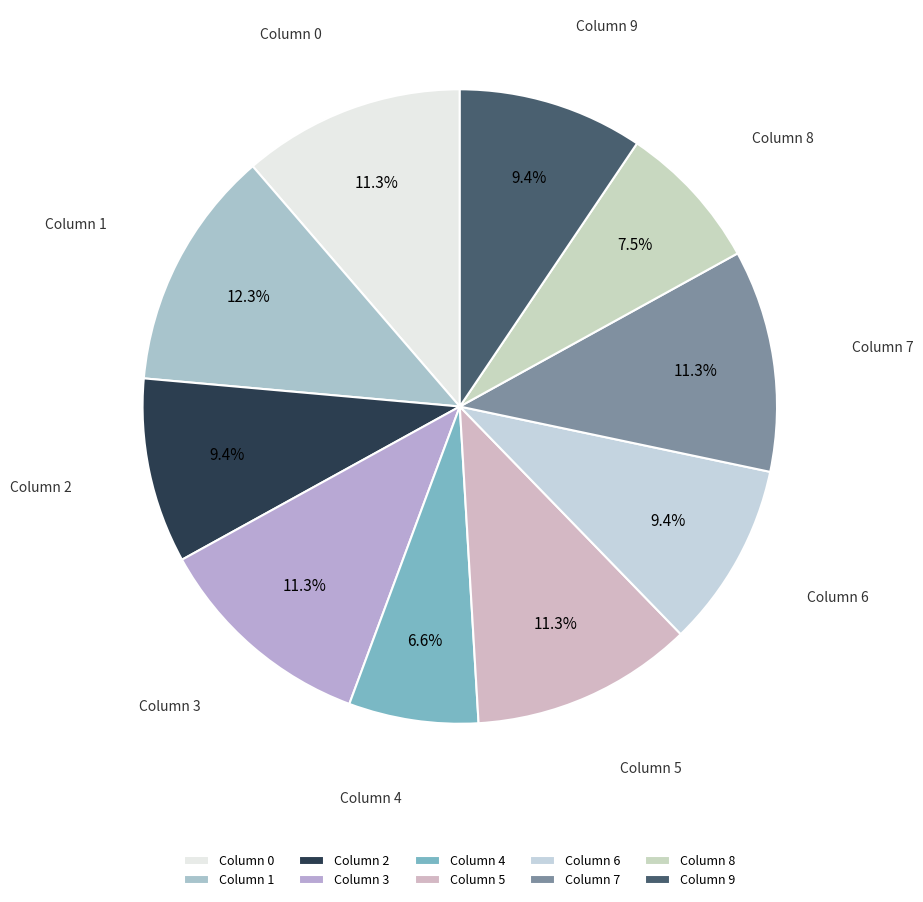

Is there a majority slice in this chart?

No